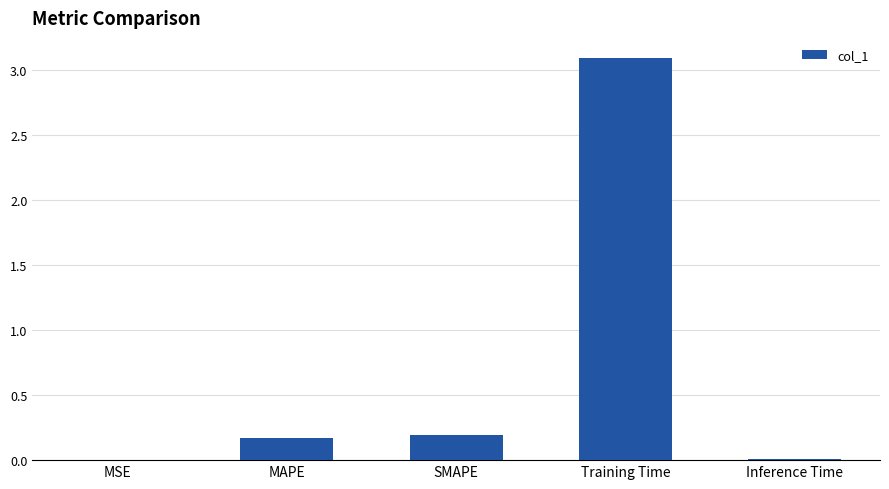

How many series are shown in this chart?

1